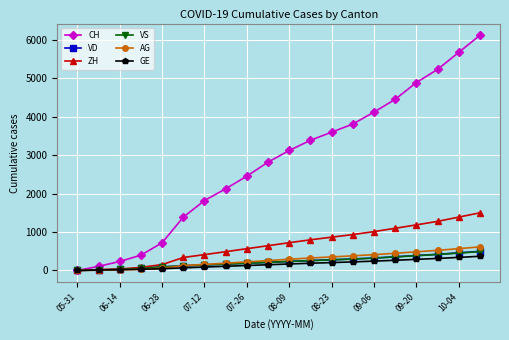

Which series has the widest spread of values?

CH